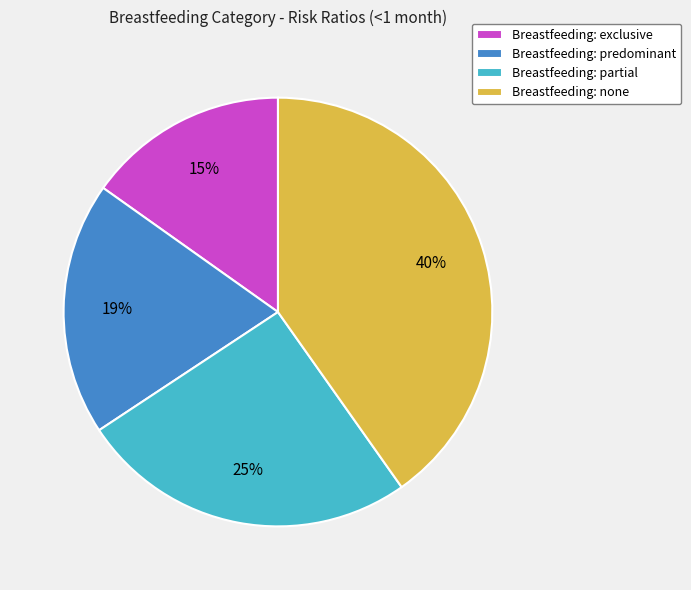

To the nearest percent, what percentage of the pie is Breastfeeding: predominant?

19%